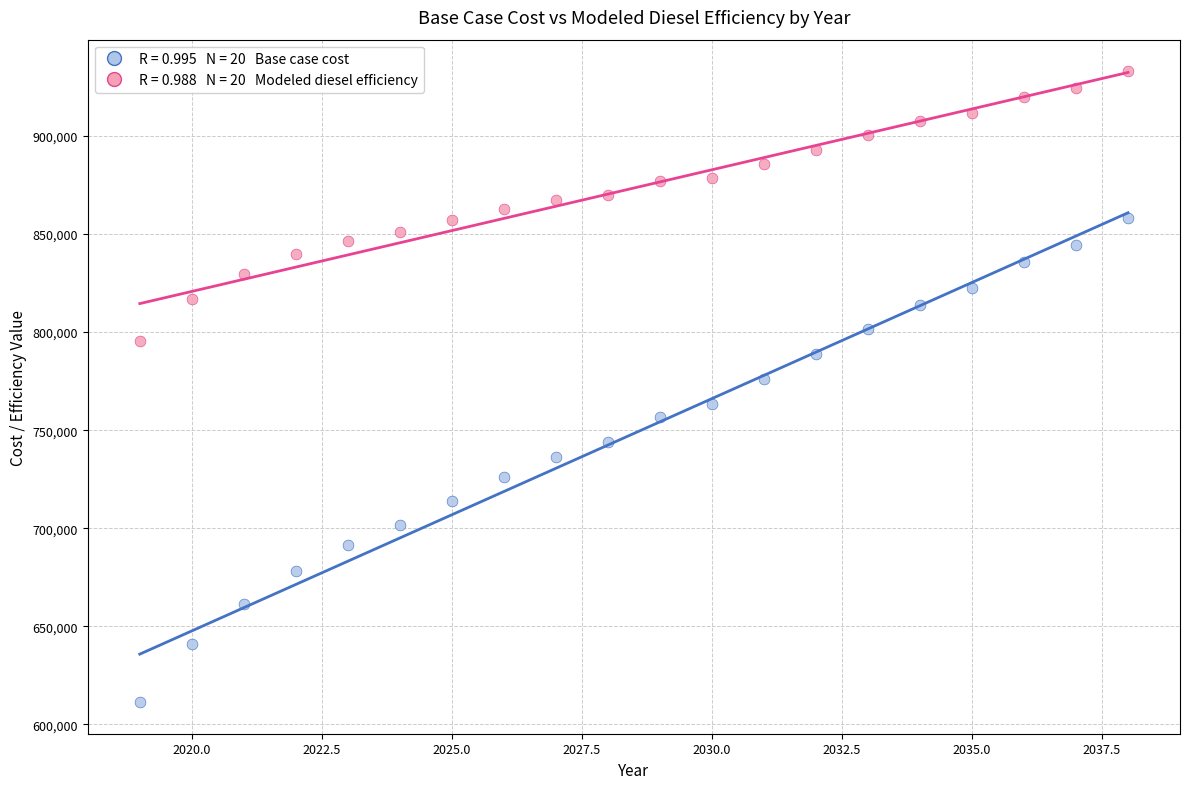

Across all data points, what is the range of Y values (max minus min)?

321738.3